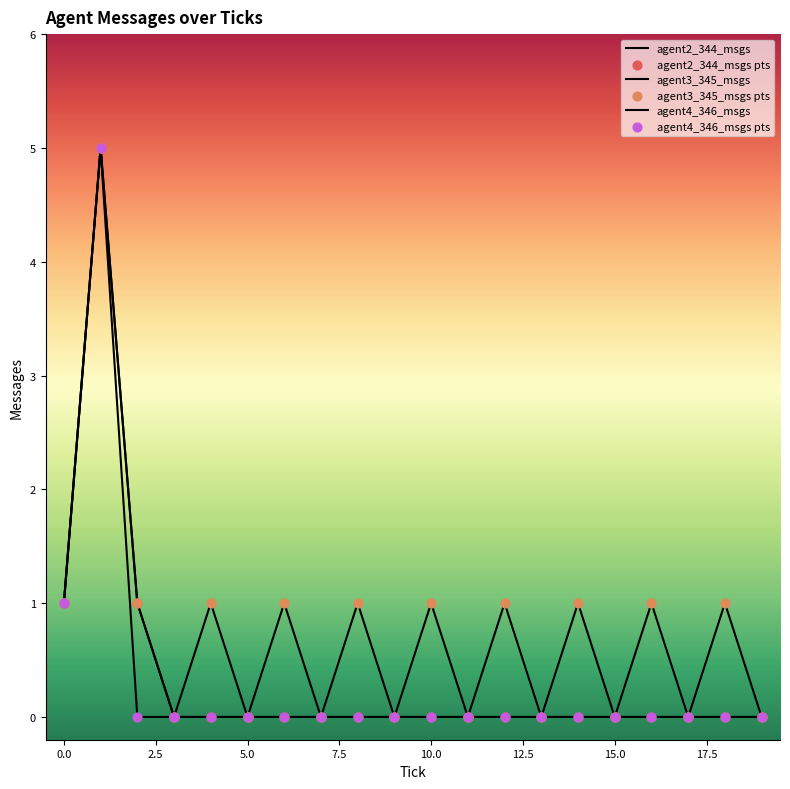

Does the chart have visible grid lines?

No